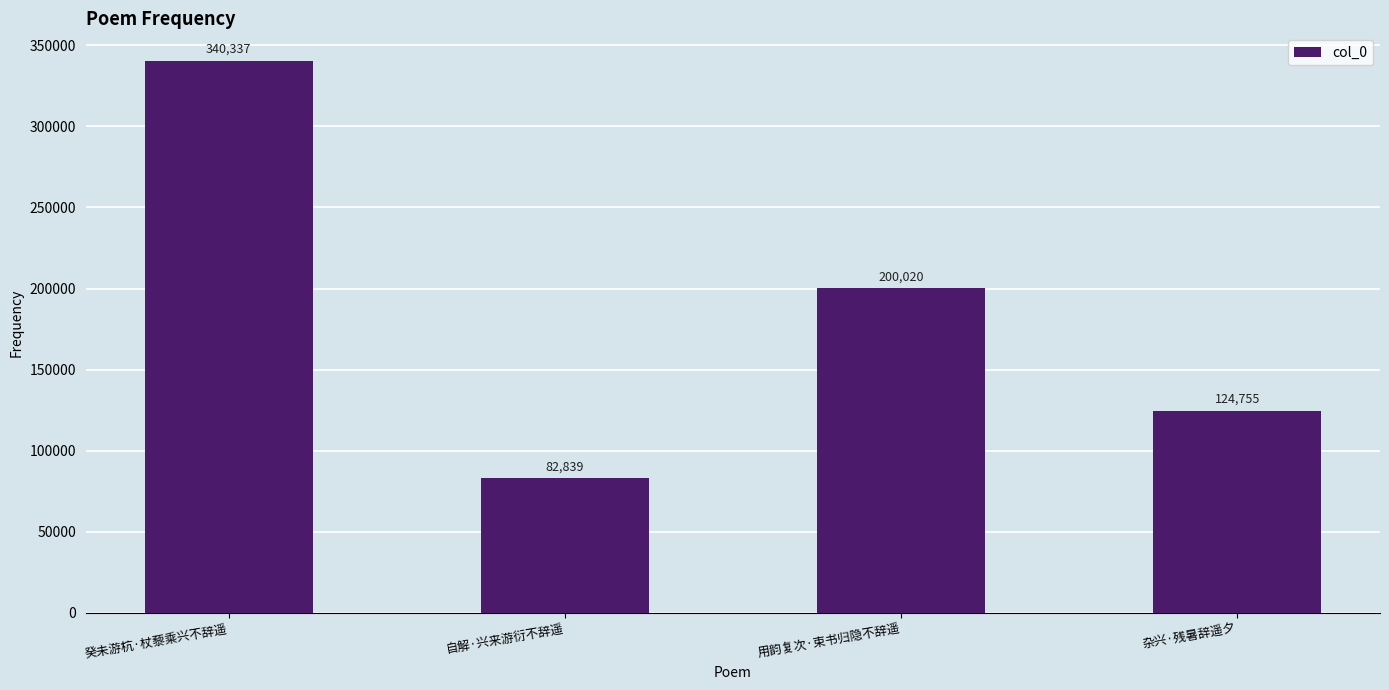

How many series are shown in this chart?

1